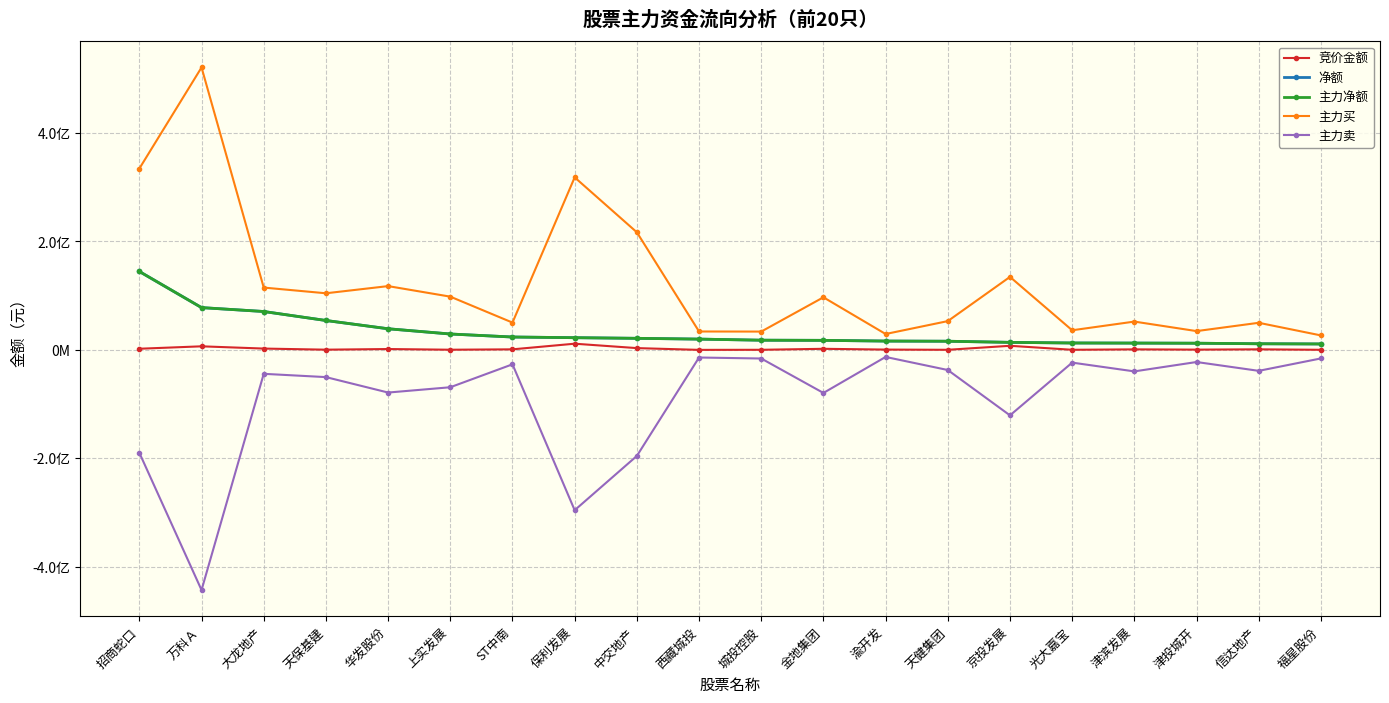

What is the difference between the 竞价金额 values at 招商蛇口 and 京投发展?

5436000